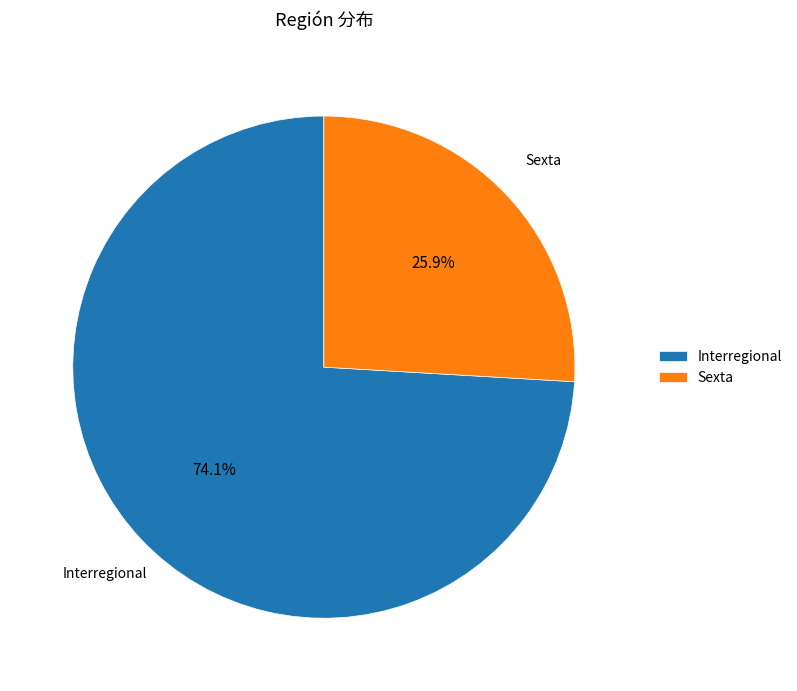

How many slices are in this pie chart?

2